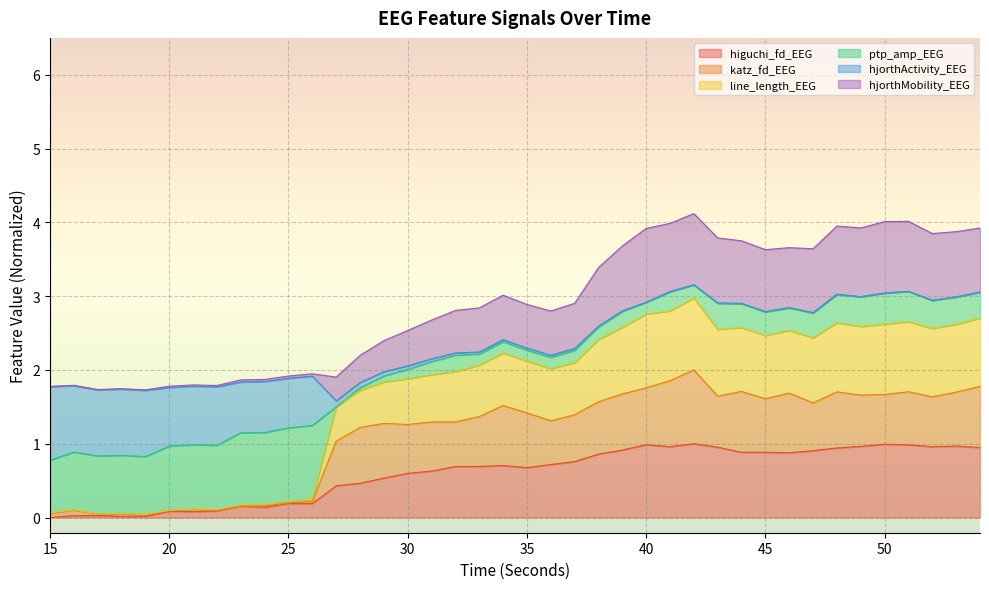

How many lines are shown in the chart?

6